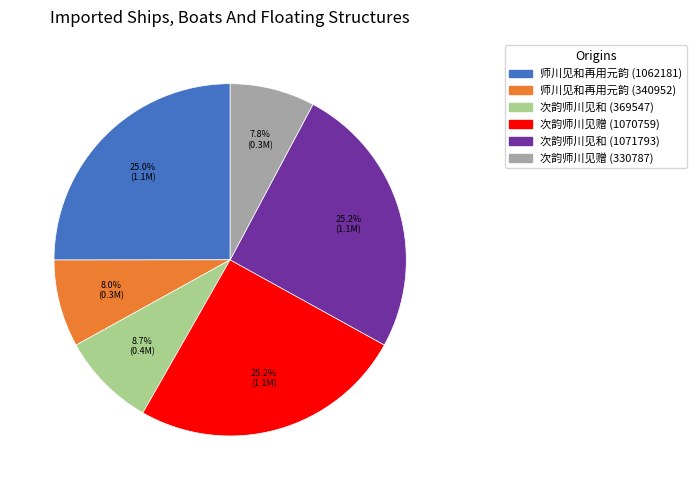

Approximately how many times larger is the value at 师川见和再用元韵 (340952) compared to 师川见和再用元韵 (1062181)?

0.3